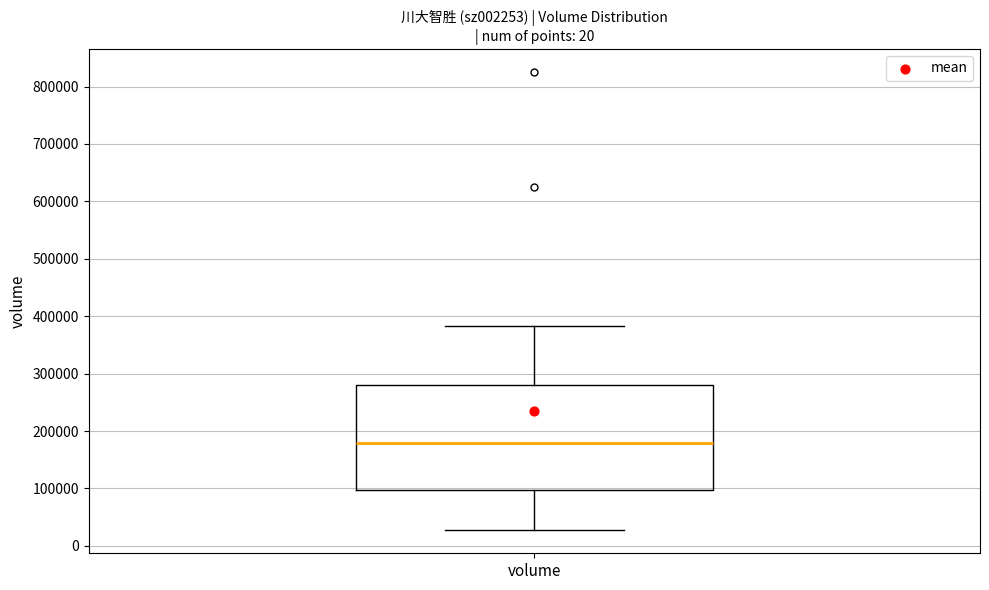

Read this box plot against the y-axis: the position of the median line, the range covered by the box, and the ends of both whiskers. The values are not printed on the chart, so give them approximately, as read against the axis.

median 180000, box 100000 to 280000, whiskers 30000 to 380000